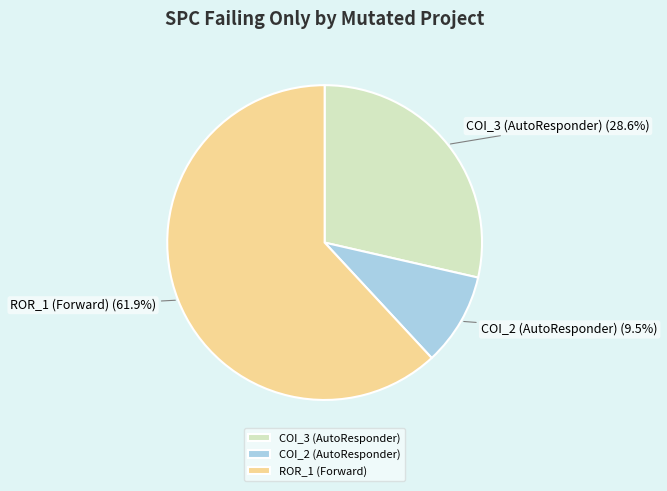

To the nearest percent, what is the average slice percentage?

33%